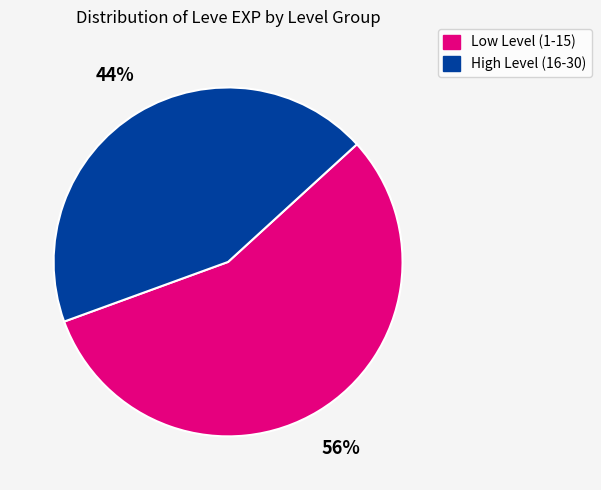

To the nearest percent, what is the difference between the largest and smallest slice percentages?

12%